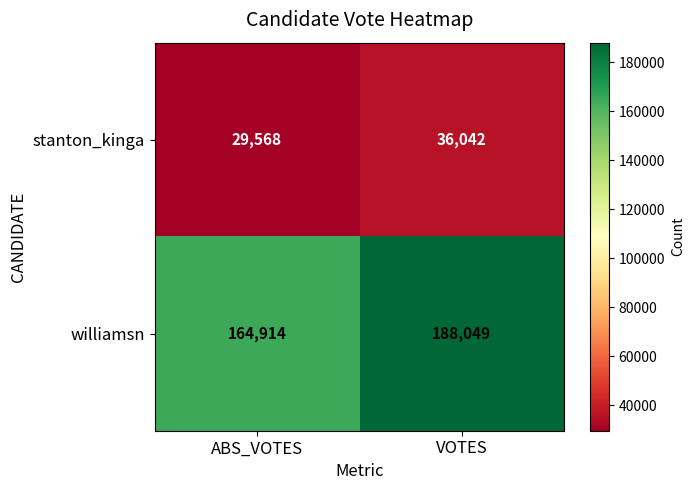

At which category is the sum across all series the highest?

VOTES